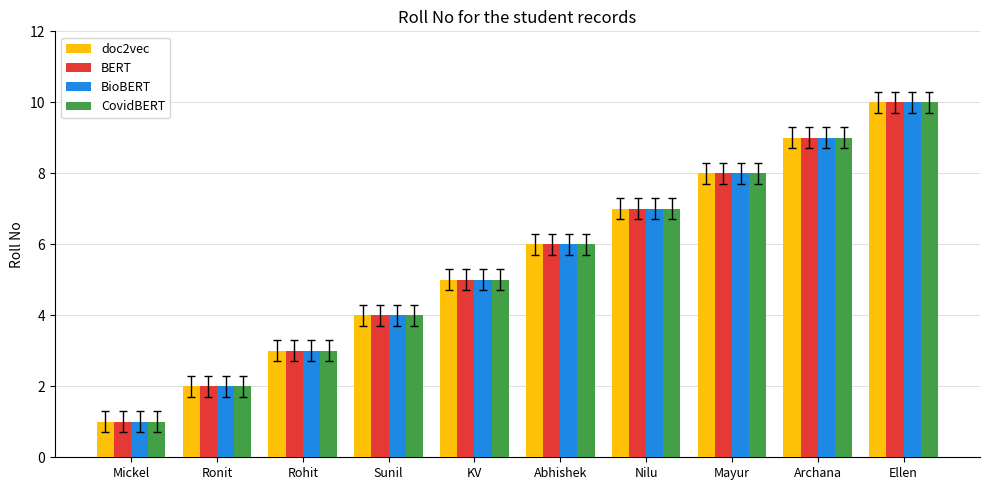

The value of BioBERT at Rohit is 1. True or false?

False